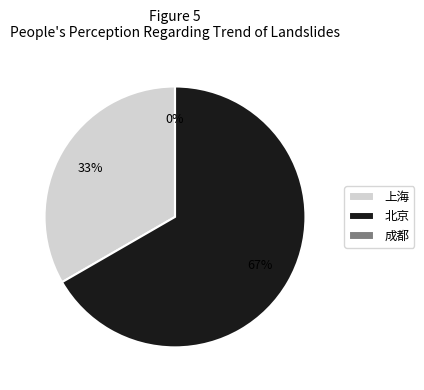

Which slice is the largest?

北京